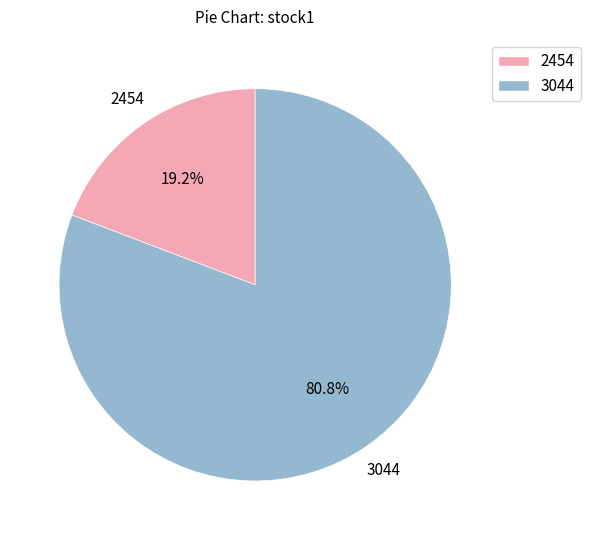

Approximately how many times larger is the value at 3044 compared to 2454?

4.2